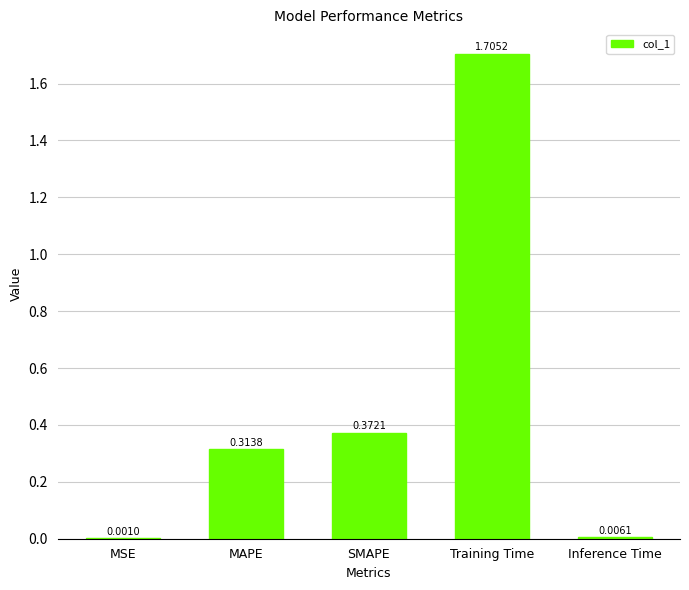

Which category has the highest value across all series?

Training Time